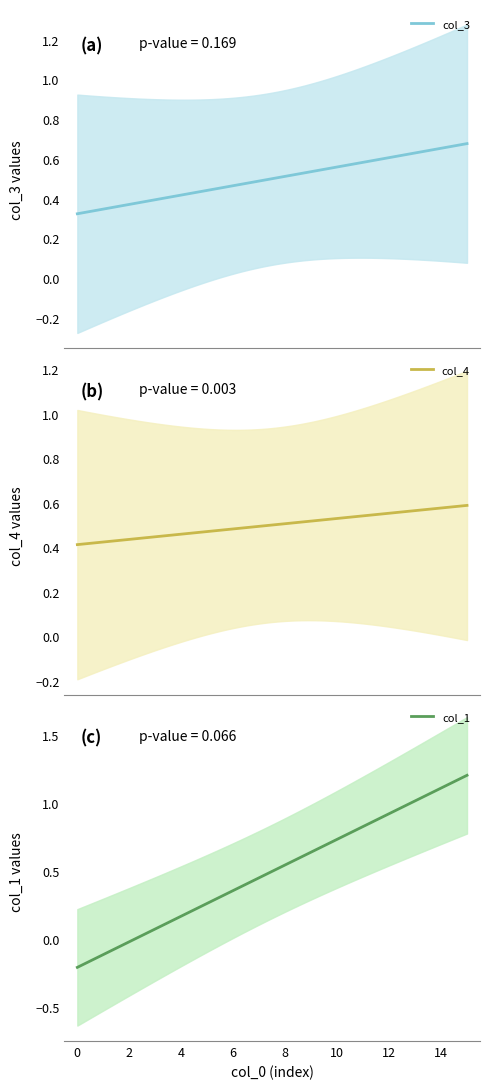

Which series has the largest total across all categories?

col_3